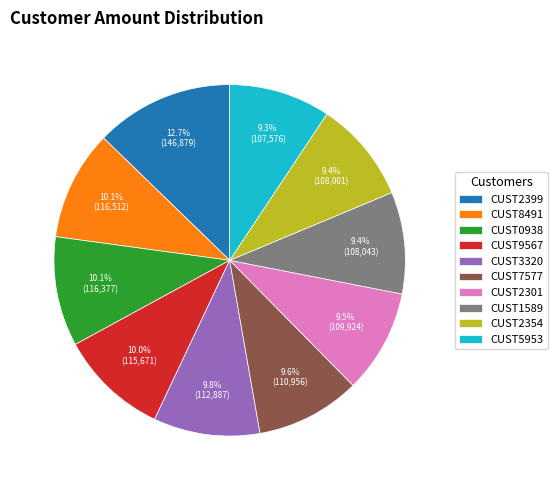

How many segments does this pie chart have?

10